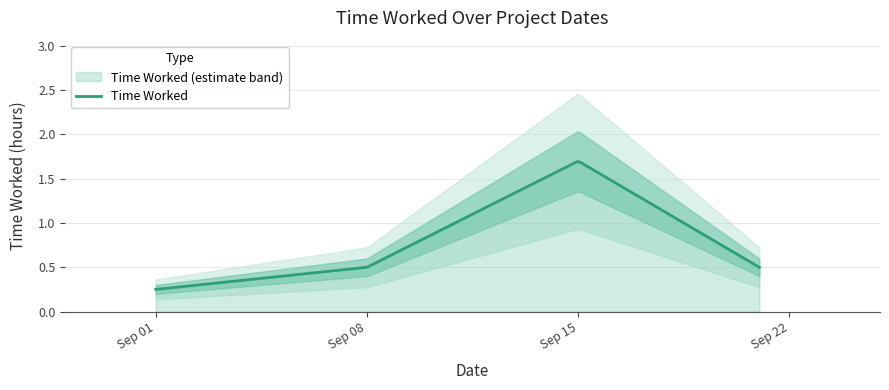

How many categories are shown in the chart?

5